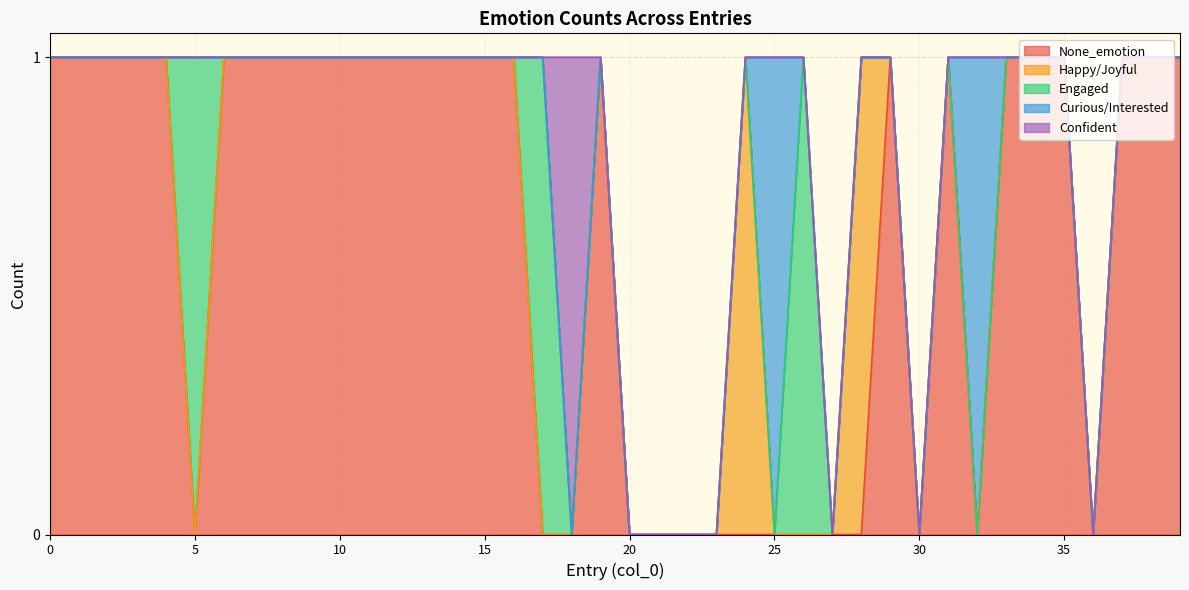

After their last crossing, which series has the higher values: None_emotion or Confident?

None_emotion